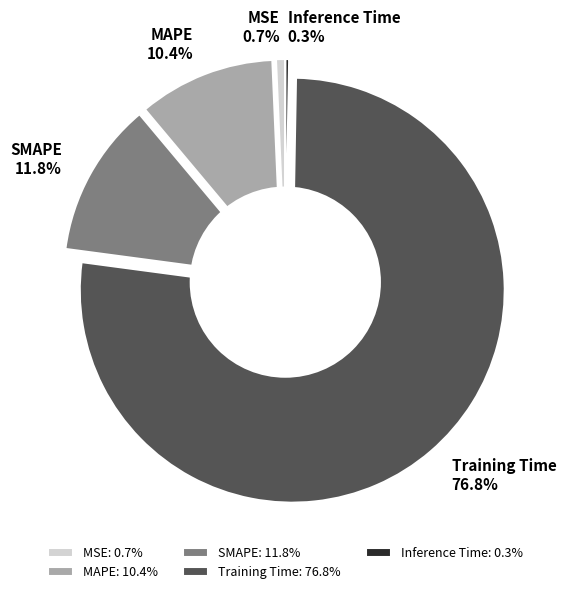

To the nearest percent, what is the difference between the Inference Time and SMAPE slice percentages?

12%